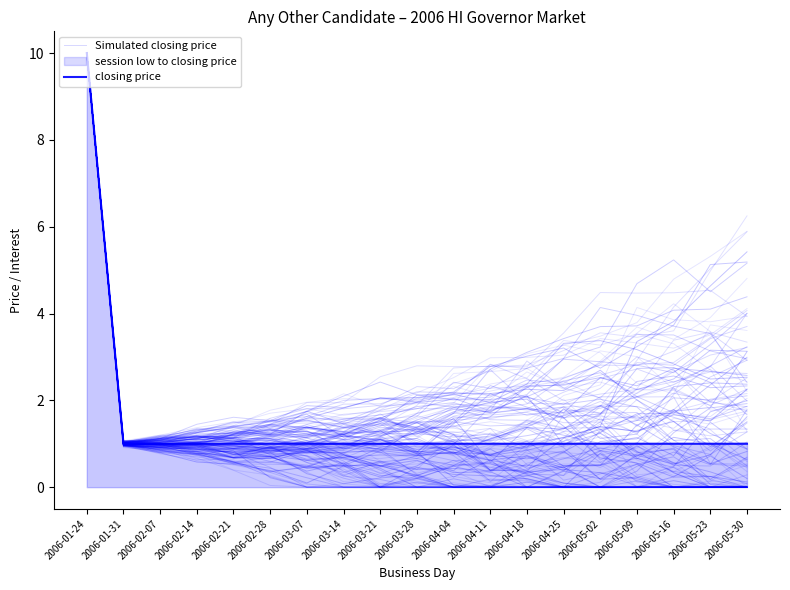

What is the average value of the Simulated closing price series?

1.7